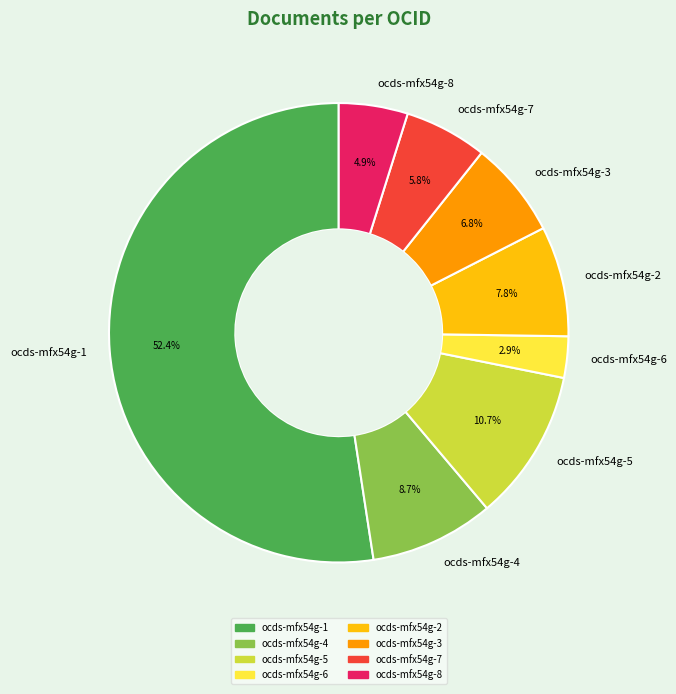

Is it true that ocds-mfx54g-3 is 20% of the pie?

False